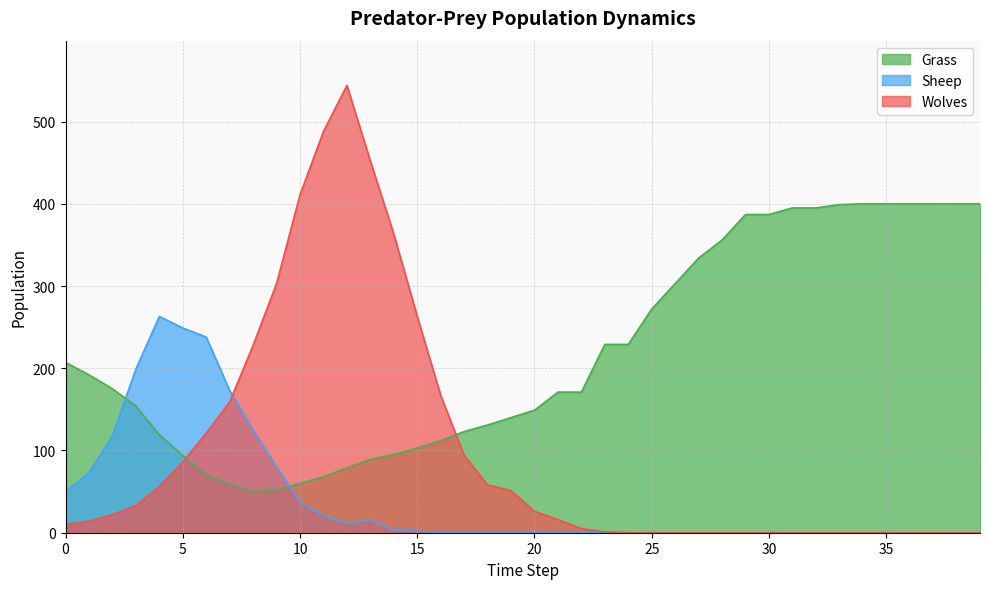

Reading left to right, what are all the values shown in this chart?

Grass: 207	192	175	154	119	94	70	59	50	52	60	68	79	89	95	103	112	123	131	140	149	171	171	229	229	272	303	334	356	387	387	395	395	399	400	400	400	400	400	400
Wolves: 10	14	22	33	56	86	121	159	228	303	411	488	544	452	363	263	167	94	58	51	26	16	5	1	0	0	0	0	0	0	0	0	0	0	0	0	0	0	0	0
Sheep: 50	73	118	199	263	249	238	173	125	80	37	21	11	16	3	2	0	0	0	0	0	0	0	0	0	0	0	0	0	0	0	0	0	0	0	0	0	0	0	0